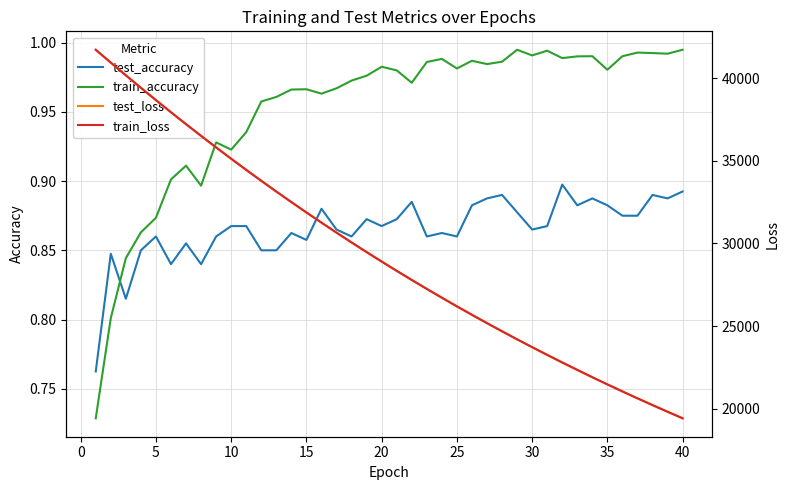

How many intersections are there between test_accuracy and train_accuracy?

1